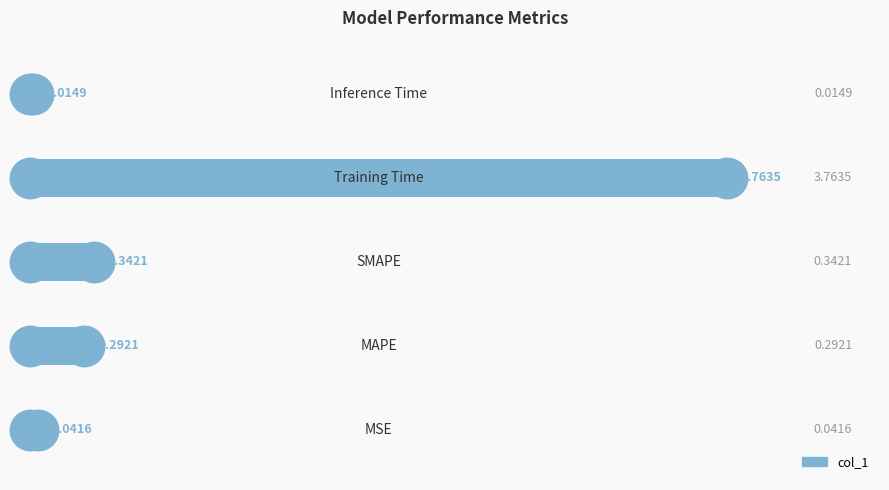

What is the sum of all values?

4.5